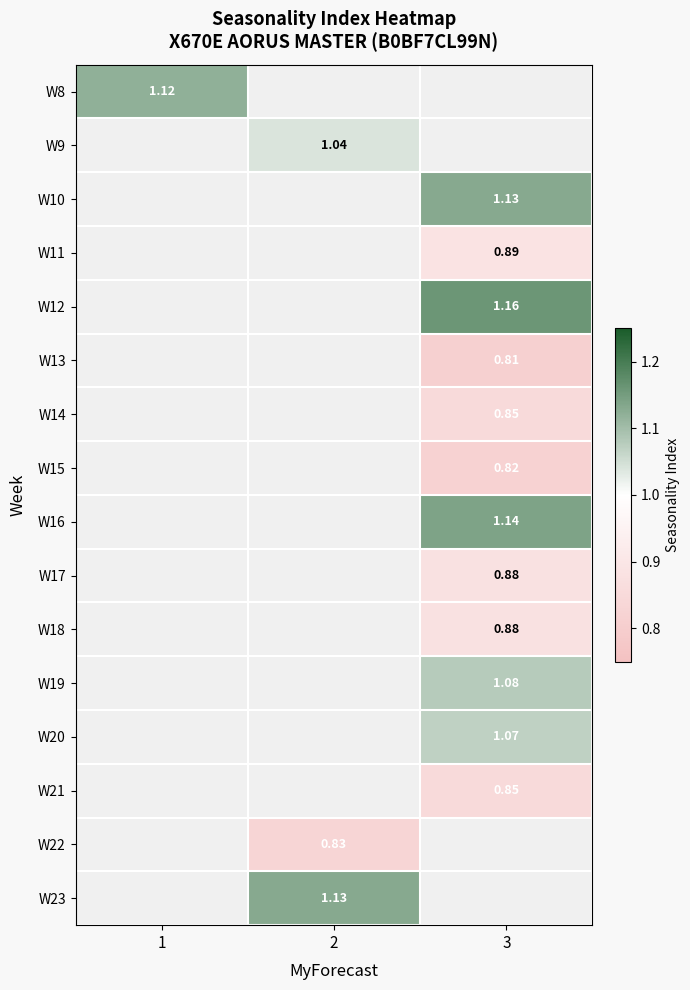

At how many categories does at least one series exceed 1?

3